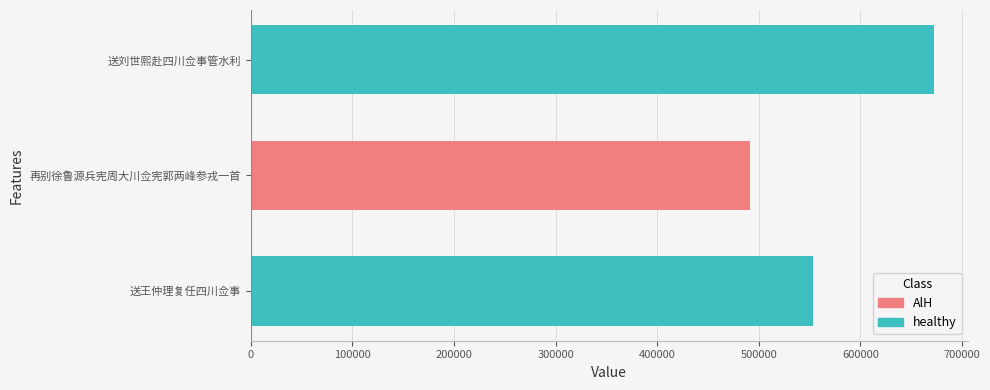

What is the maximum value shown in the chart?

671989